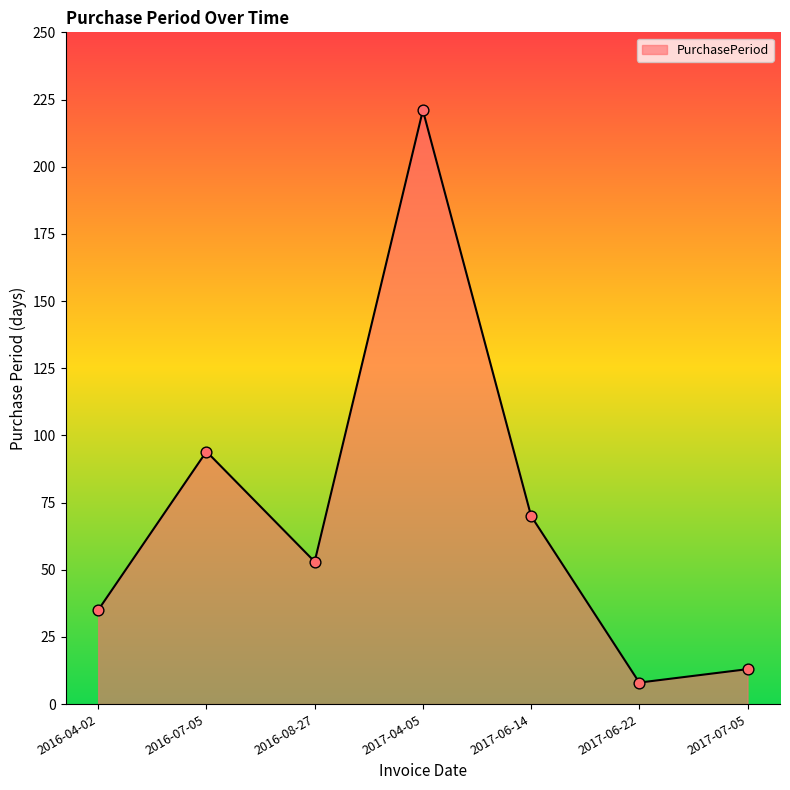

Which has a higher value, 2016-07-05 or 2017-07-05?

2016-07-05